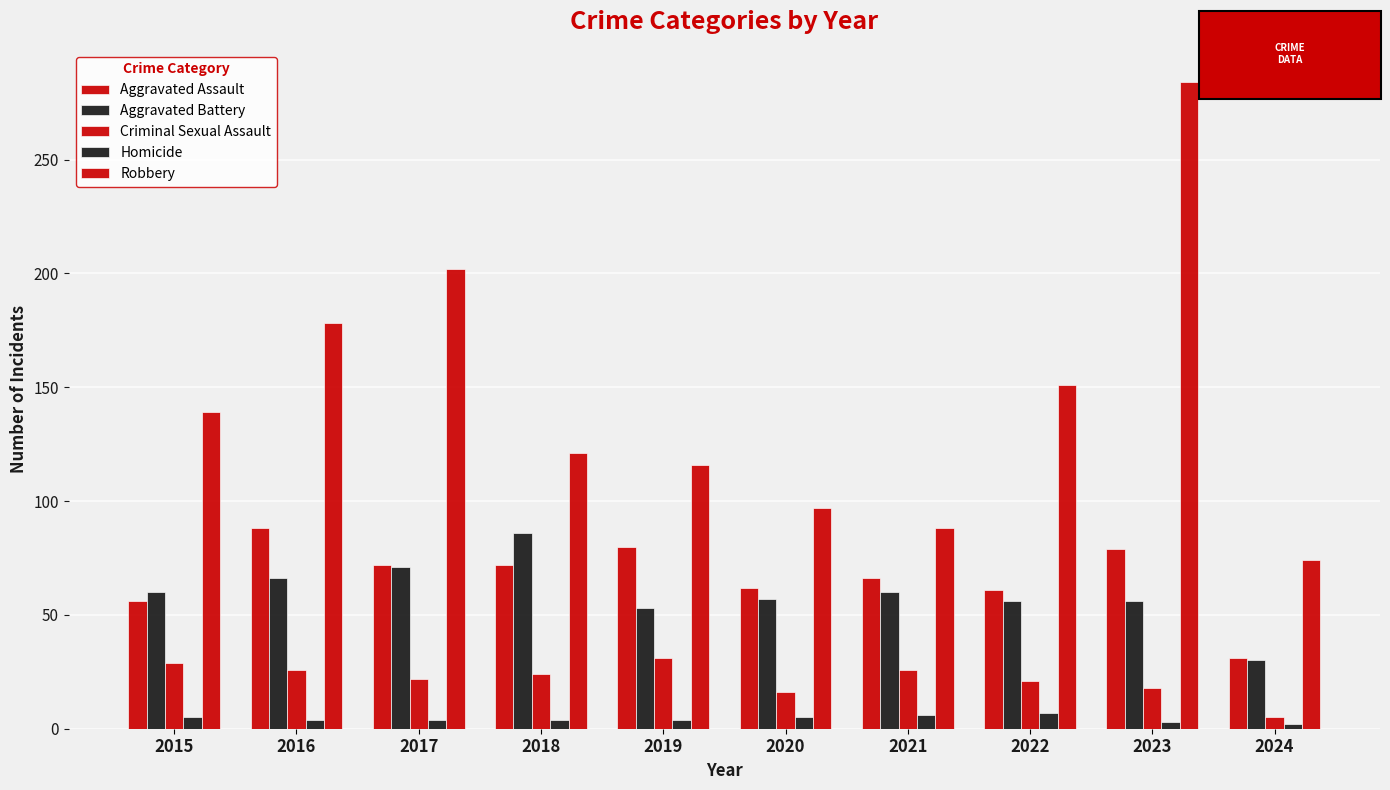

Which series has the largest total across all categories?

Robbery